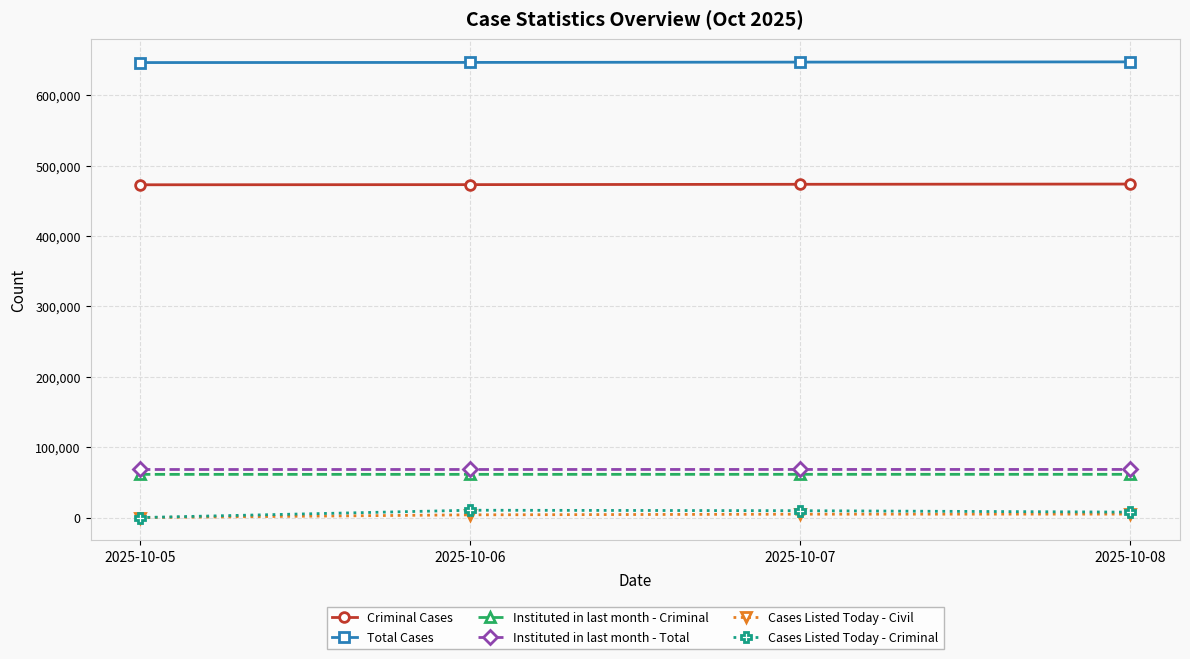

What is the maximum value shown in the chart?

647581